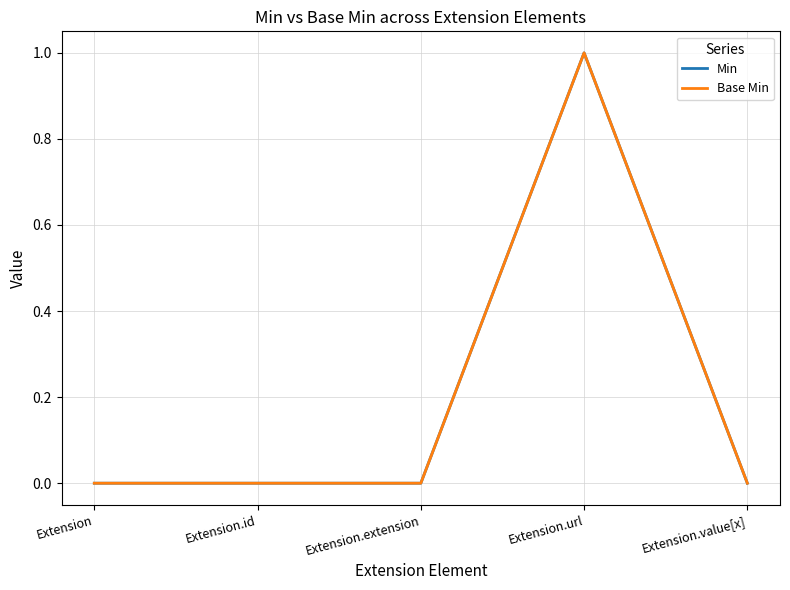

Reading left to right, list all the values displayed in this chart.

Min: Extension=0	Extension.id=0	Extension.extension=0	Extension.url=1	Extension.value[x]=0
Base Min: Extension=0	Extension.id=0	Extension.extension=0	Extension.url=1	Extension.value[x]=0